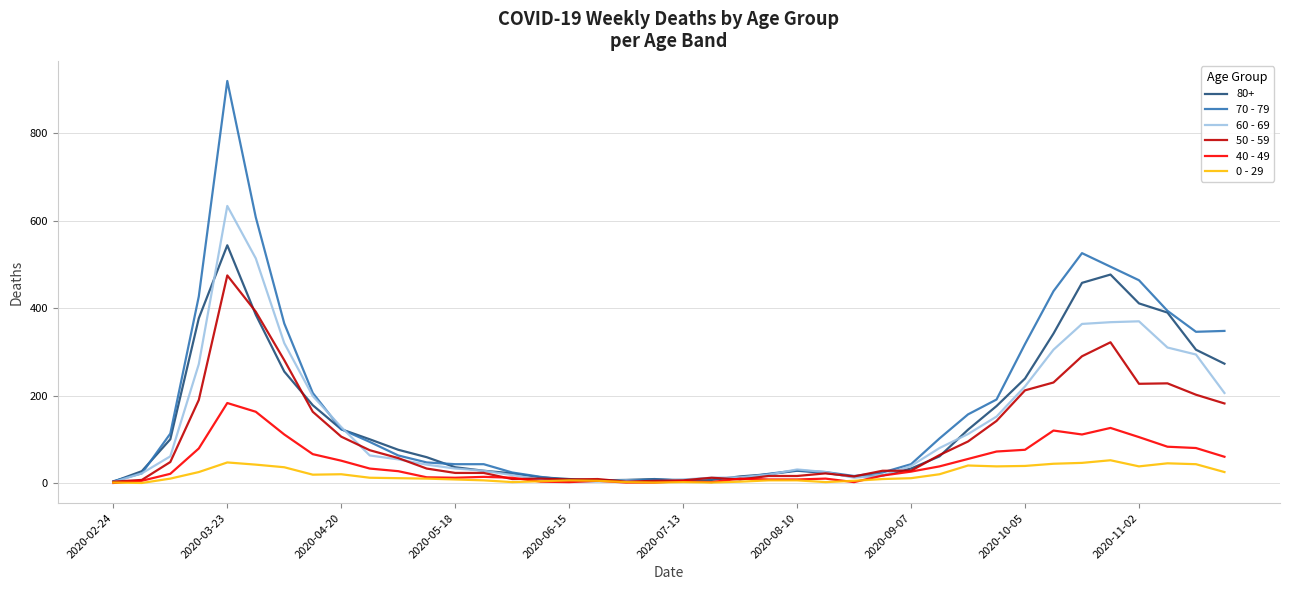

Which series has the widest spread of values?

70 - 79